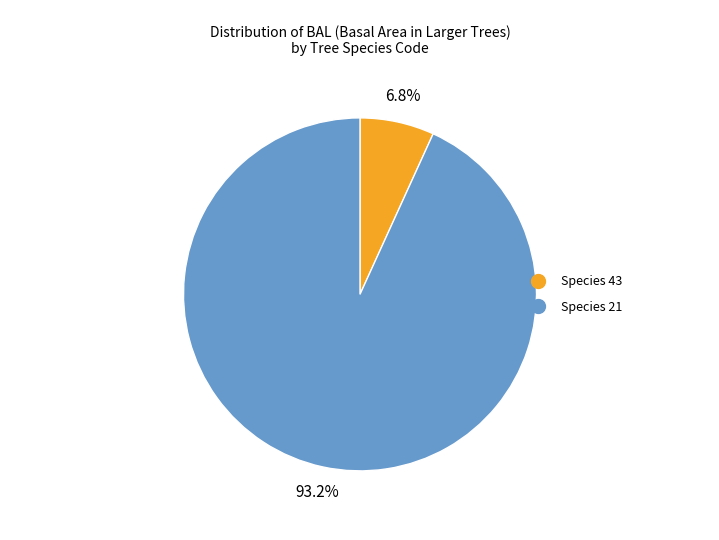

Does any single category account for the majority?

Yes